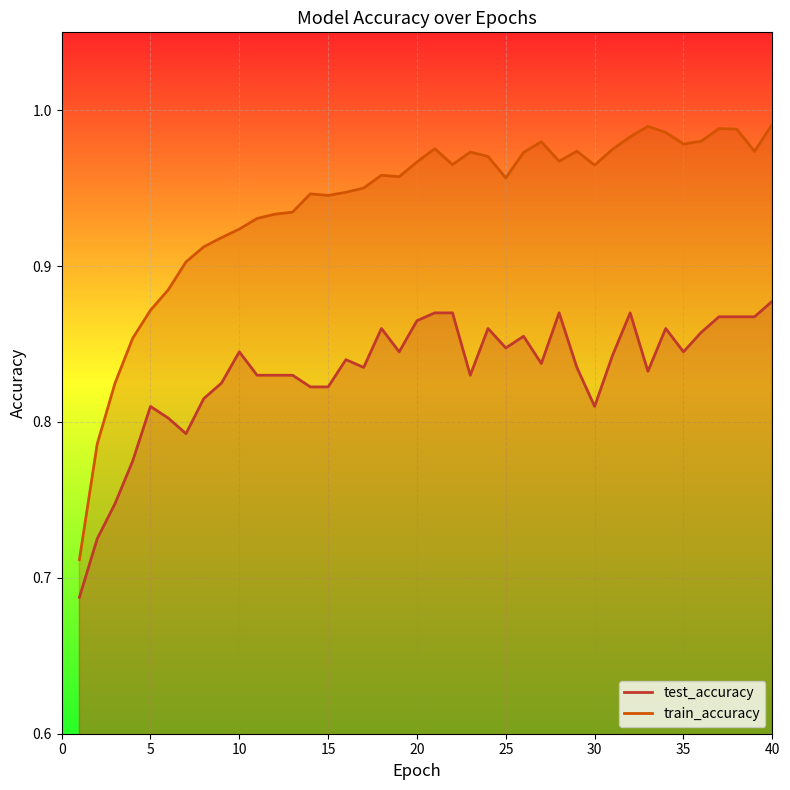

Count the number of data series in this chart.

2